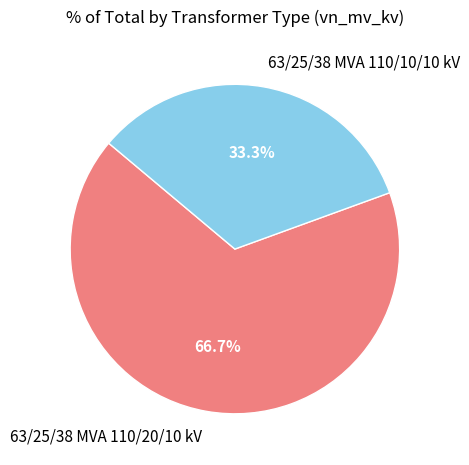

Rank the categories by value from highest to lowest.

63/25/38 MVA 110/20/10 kV, 63/25/38 MVA 110/10/10 kV